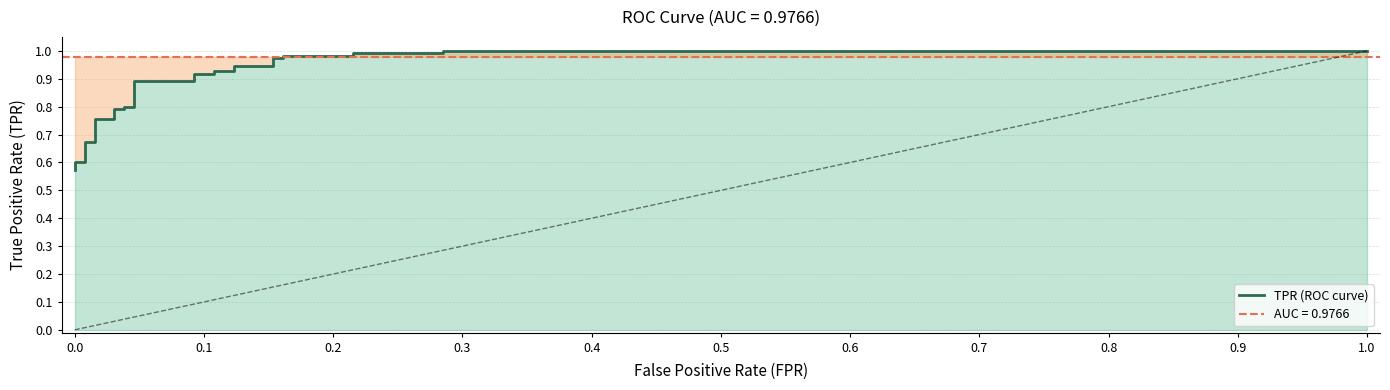

How many distinct data groups are displayed?

1